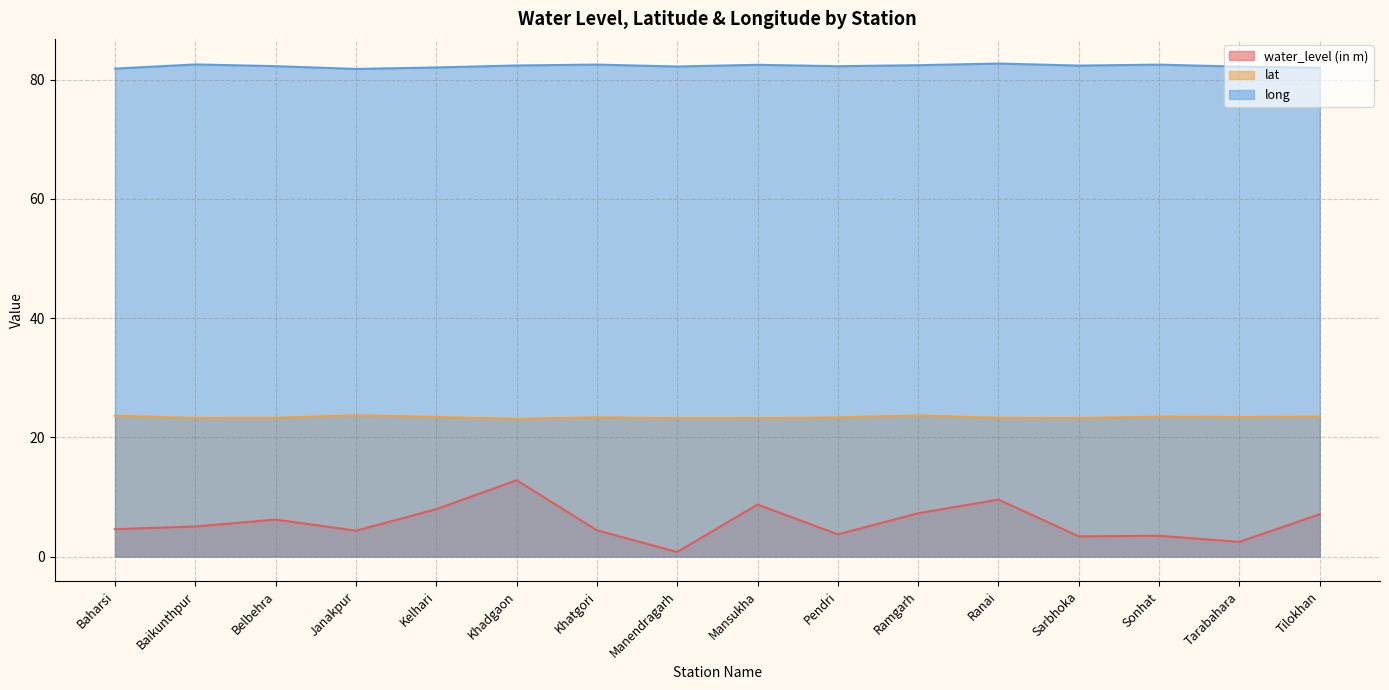

What is the maximum value for lat?

23.7